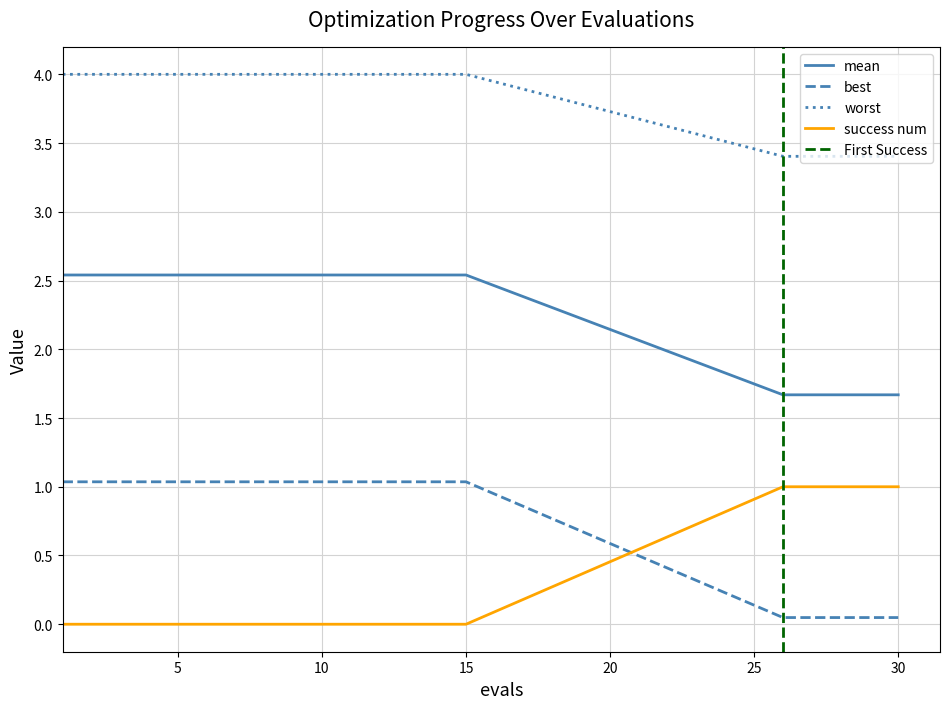

At how many categories does at least one series exceed 1?

20